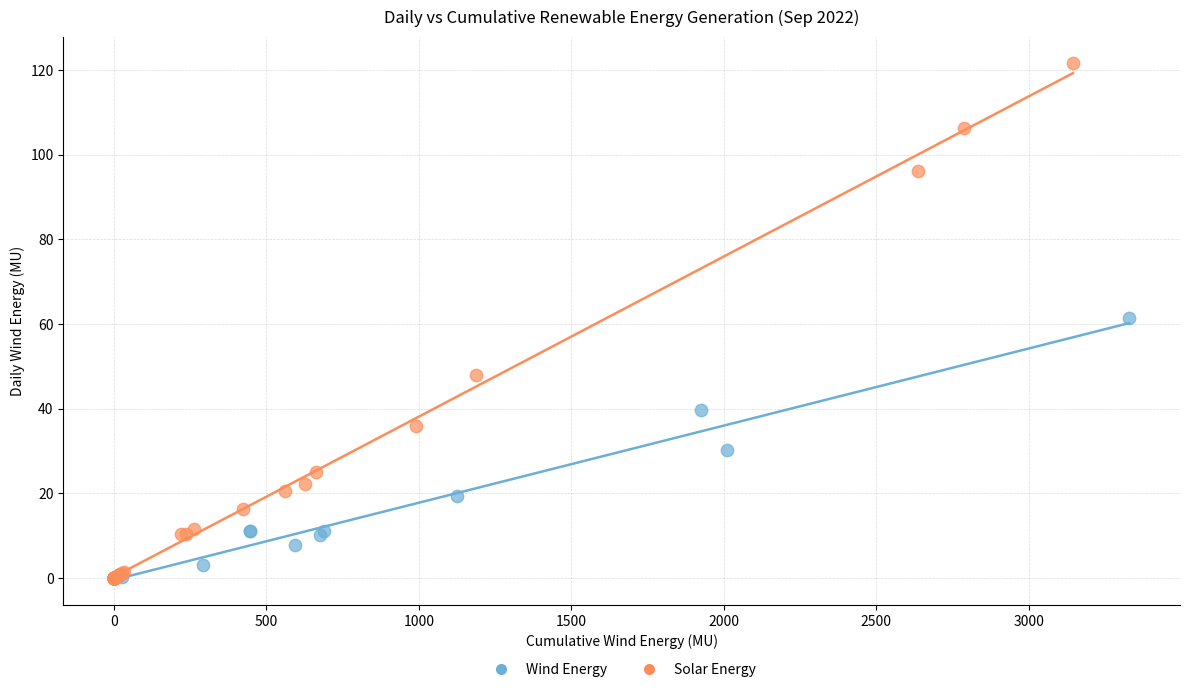

Which series reaches the maximum Y coordinate?

Solar Energy